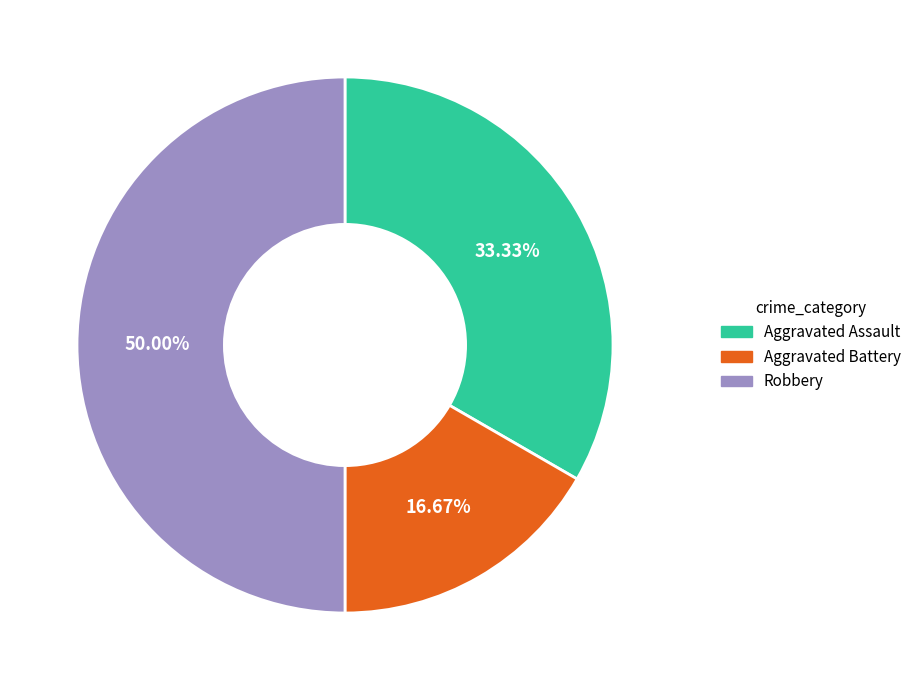

Does Aggravated Battery represent more than half of the total?

No